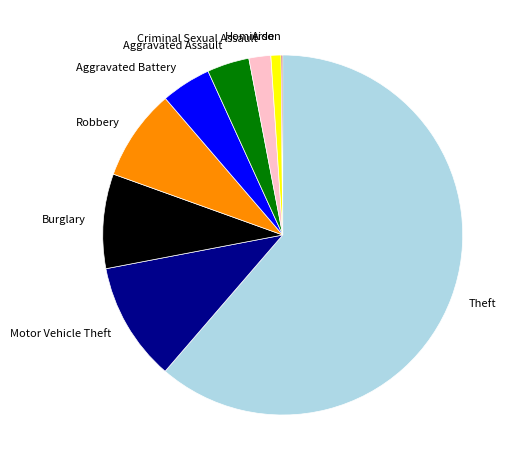

Between Criminal Sexual Assault and Homicide, which is larger?

Criminal Sexual Assault